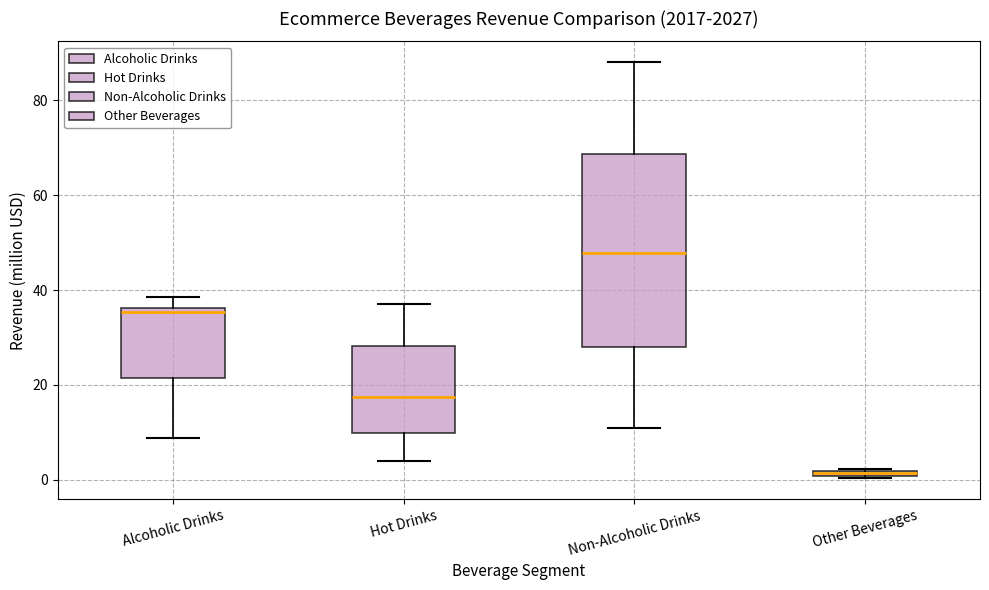

Which box is the tallest, from its lower edge to its upper edge?

Non-Alcoholic Drinks